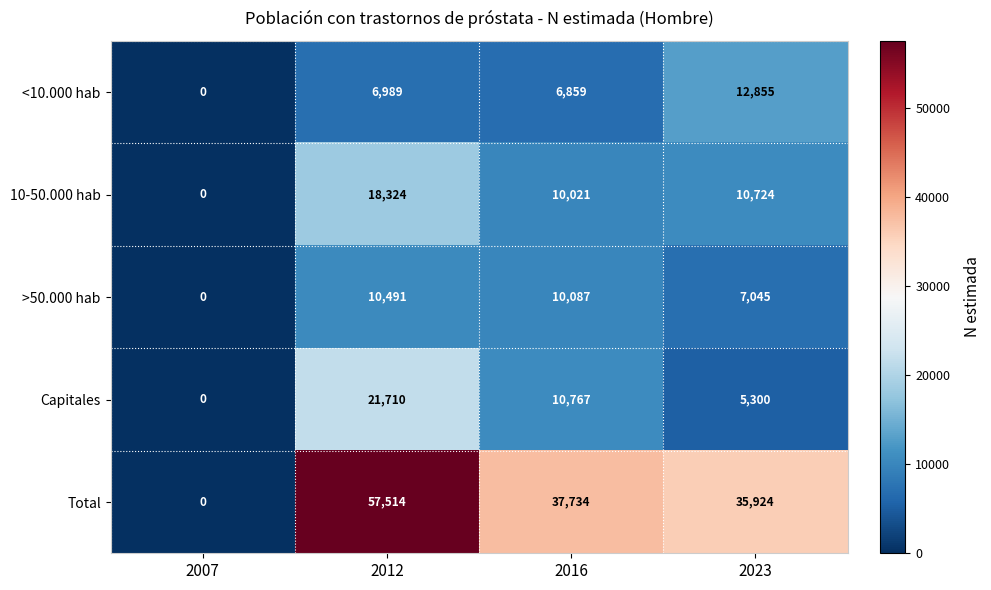

True or false: Capitales has a value of 5300 at 2023.

True